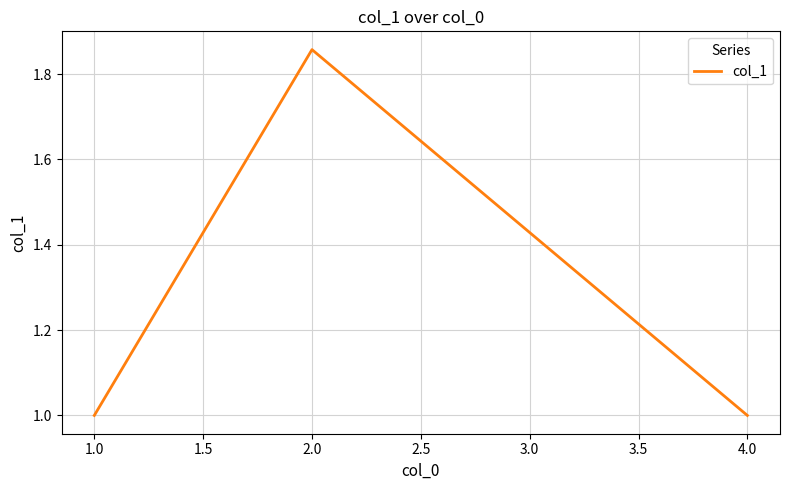

True or false: the data shows 0.5 at 2.0.

False